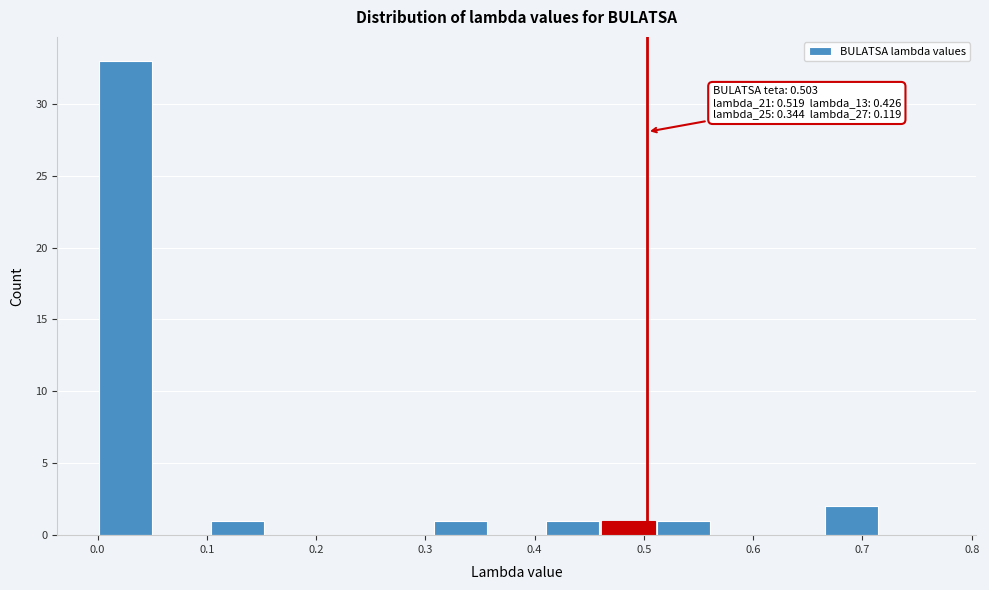

Over which range of the x-axis is the bar tallest?

0.00 to 0.05